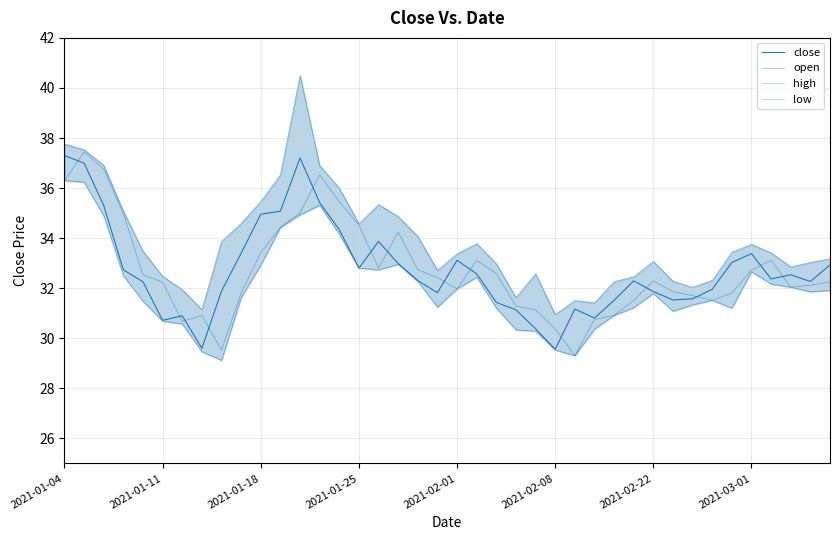

Count the number of categories in the chart.

40